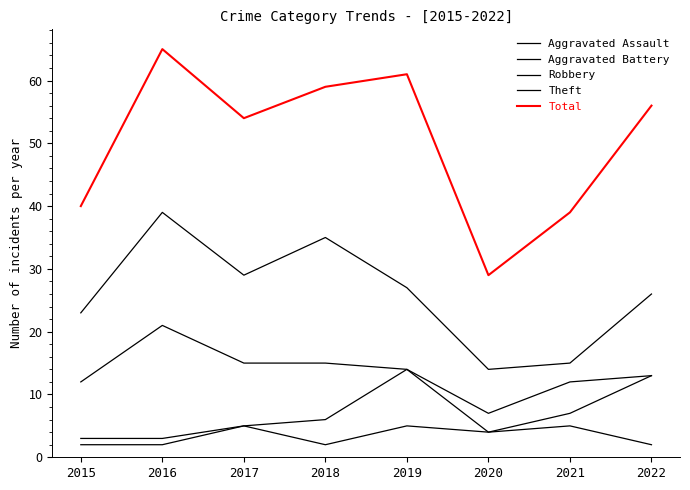

At 2015, list the series in order from smallest to largest.

Aggravated Battery, Aggravated Assault, Robbery, Theft, Total